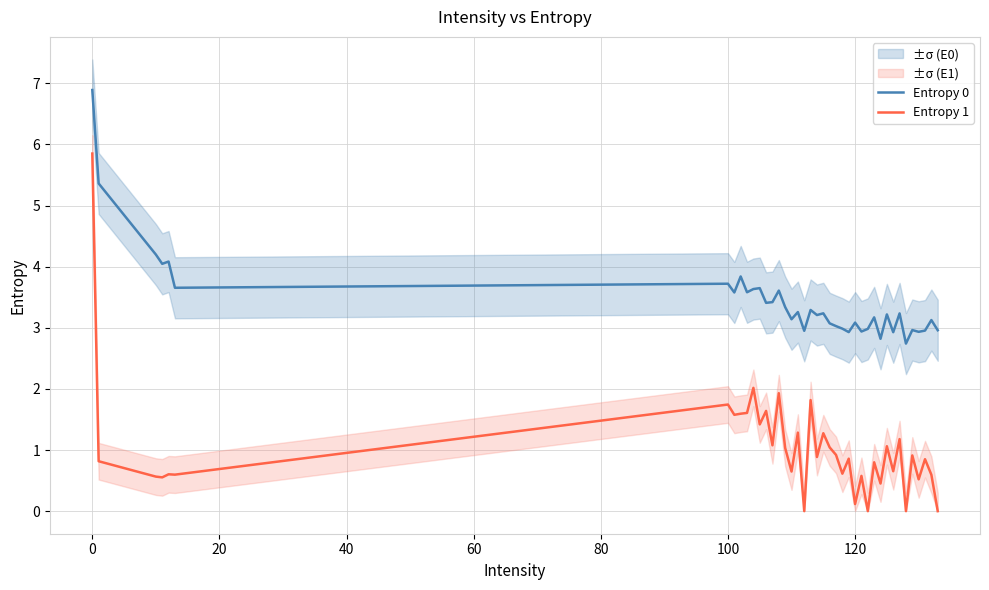

True or false: Entropy 0 has a value of 3.1 at 120.

True